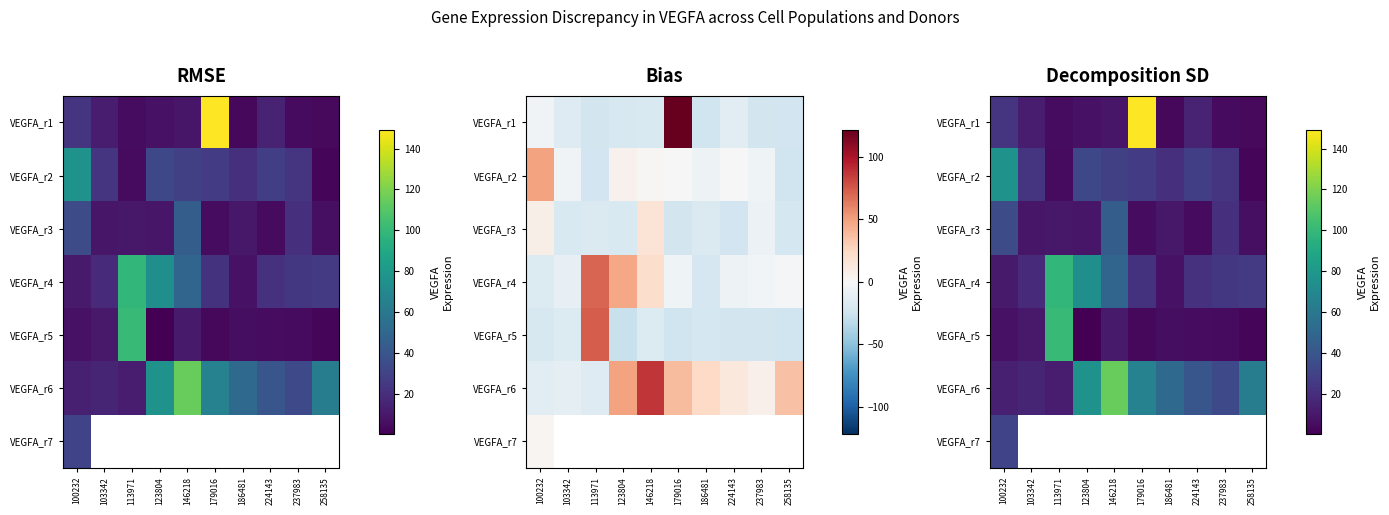

At which category does the chart reach its minimum across all series?

123804